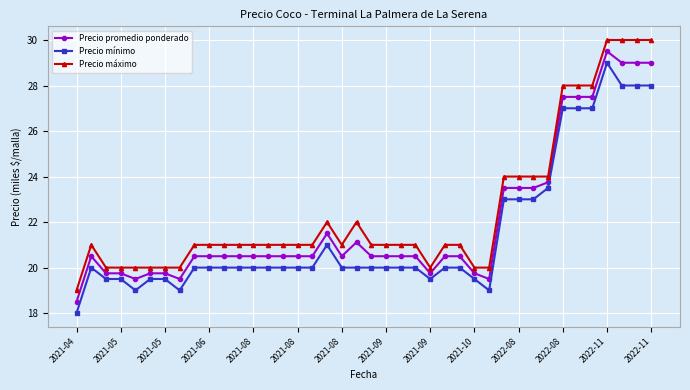

What is the value of the Precio promedio ponderado point at the 28th from the left?

19.8